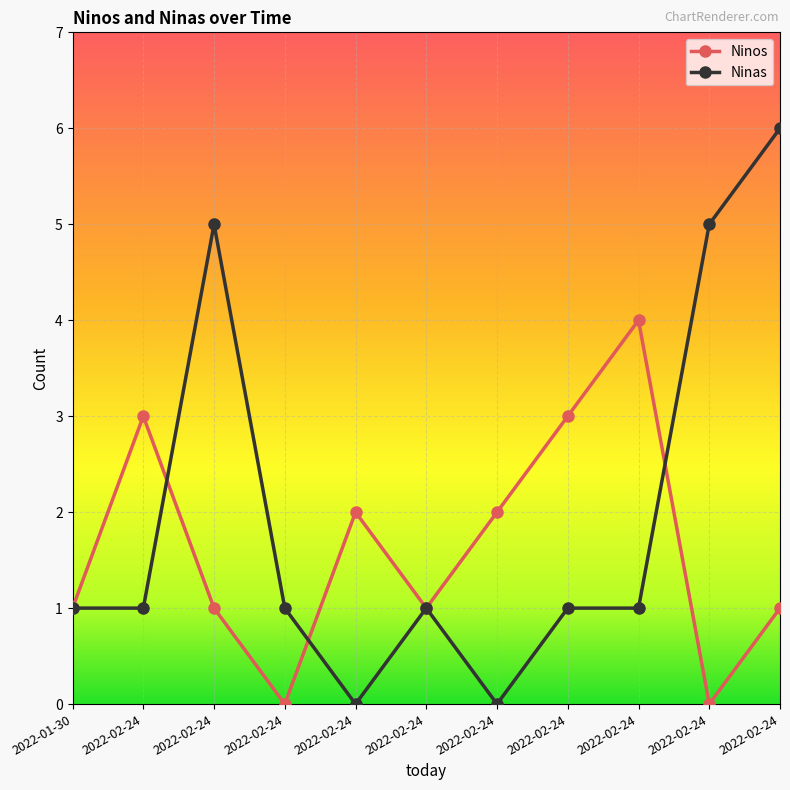

Which series has the widest spread of values?

Ninas